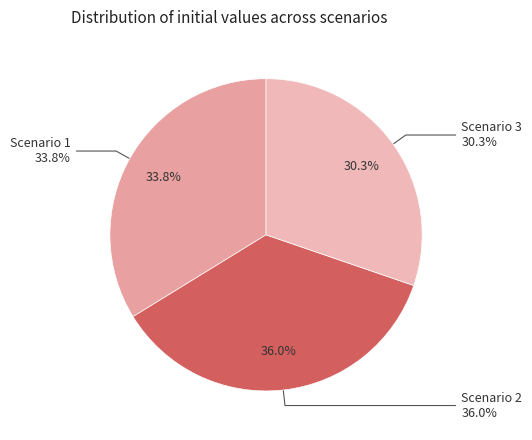

What portion of the pie excludes Scenario 1?

66.2%